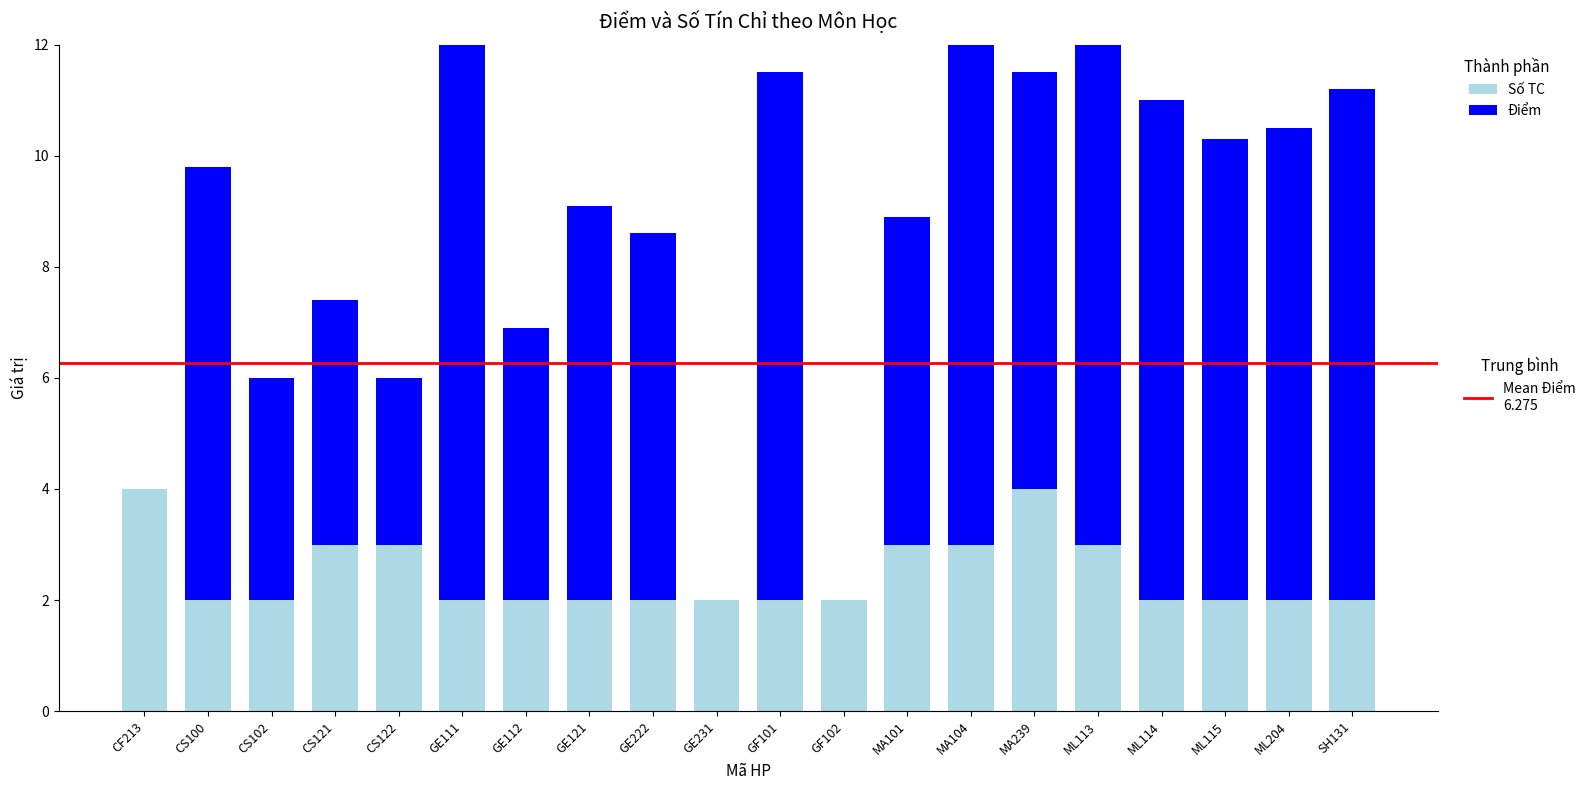

Reading left to right, extract all data points from this chart.

Số TC: CF213=4.0	CS100=2.0	CS102=2.0	CS121=3.0	CS122=3.0	GE111=2.0	GE112=2.0	GE121=2.0	GE222=2.0	GE231=2.0	GF101=2.0	GF102=2.0	MA101=3.0	MA104=3.0	MA239=4.0	ML113=3.0	ML114=2.0	ML115=2.0	ML204=2.0	SH131=2.0
Điểm: CF213=0.0	CS100=7.8	CS102=4.0	CS121=4.4	CS122=3.0	GE111=10.0	GE112=4.9	GE121=7.1	GE222=6.6	GE231=0.0	GF101=9.5	GF102=0.0	MA101=5.9	MA104=10.0	MA239=7.5	ML113=9.4	ML114=9.0	ML115=8.3	ML204=8.5	SH131=9.2